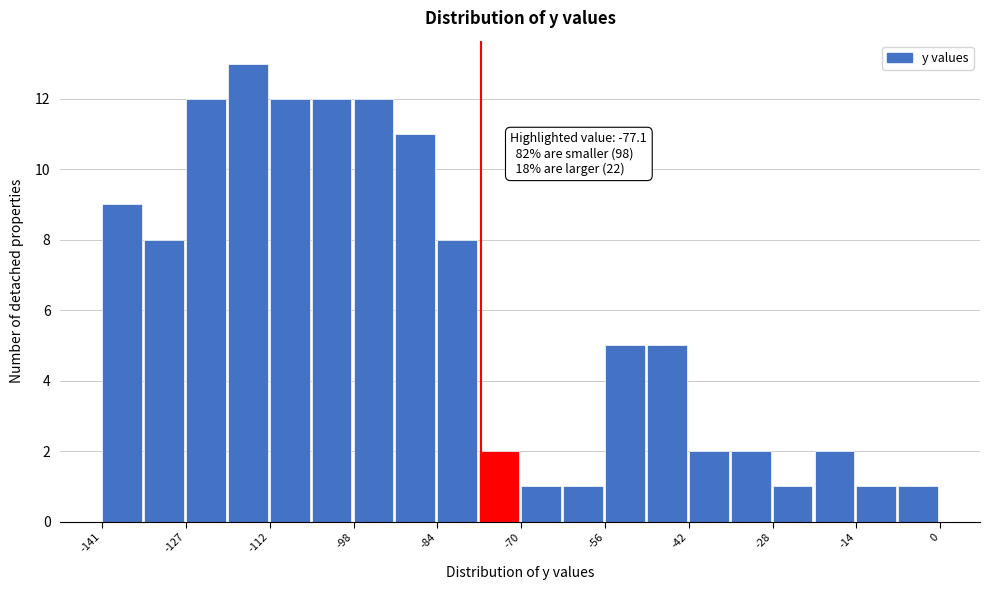

Around what value on the x-axis is the tallest bar? Give the approximate position of its centre, as read against the axis.

-116